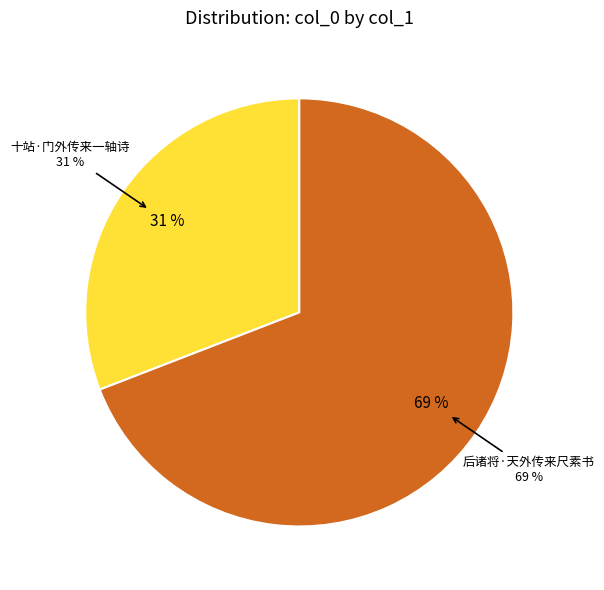

Does 后诸将·天外传来尺素书 represent more than half of the total?

Yes